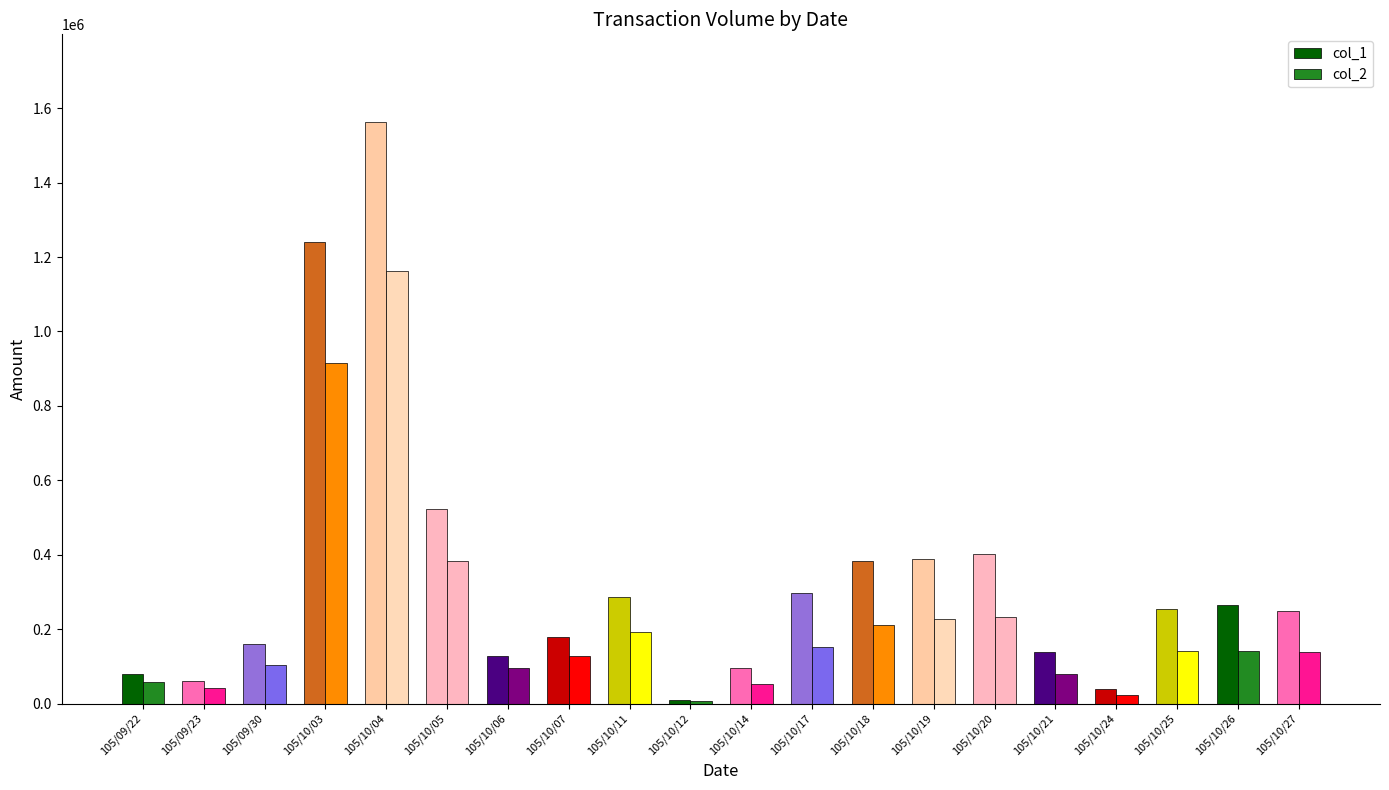

The value of col_1 at 105/10/26 is 266000. True or false?

True